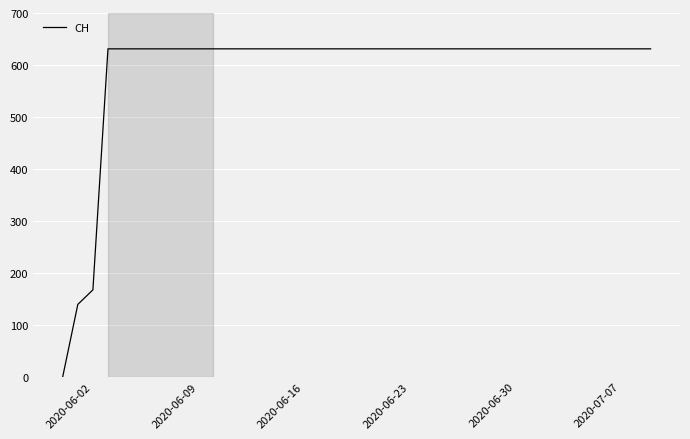

What is the maximum value shown in the chart?

631